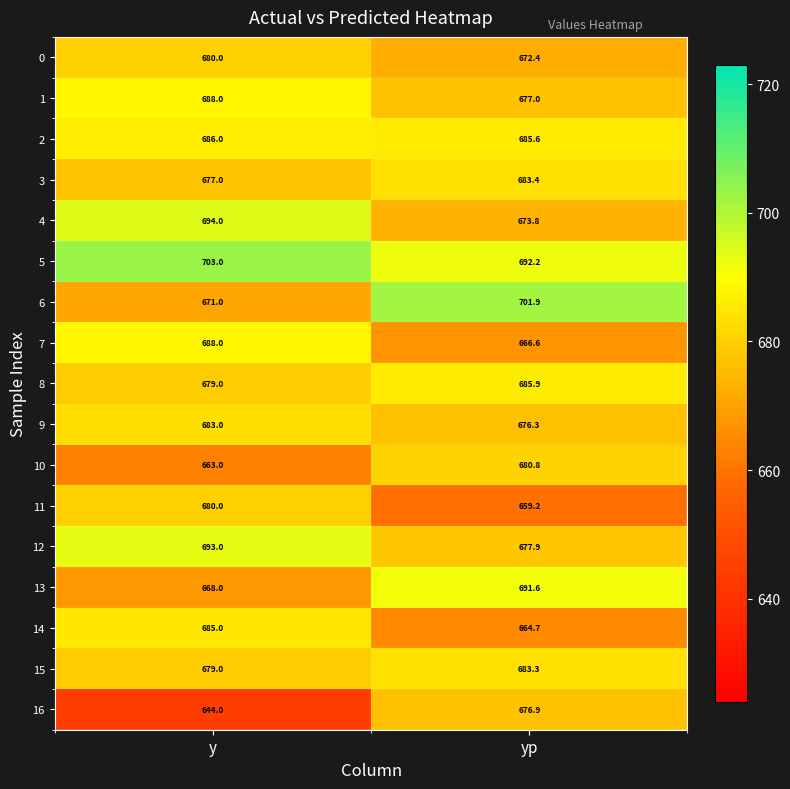

What is the total value across all series at yp?

11549.5